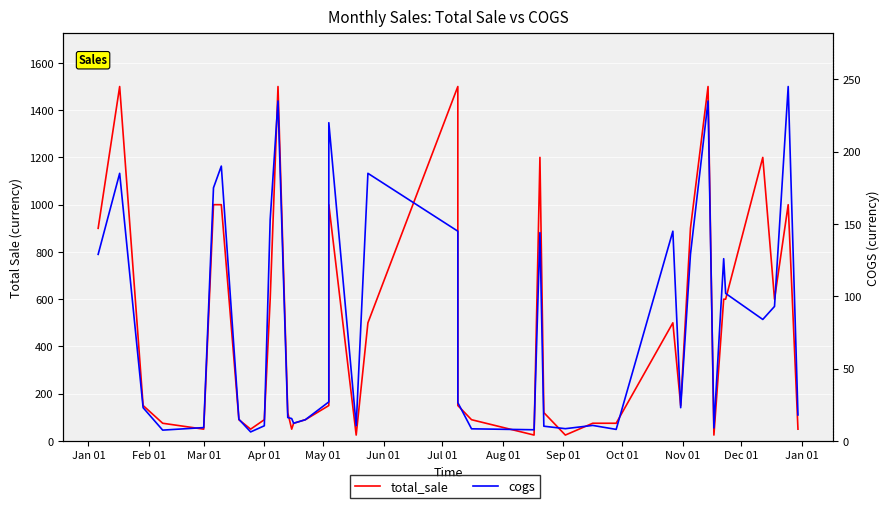

Which series changed the most between 15 and 25?

total_sale